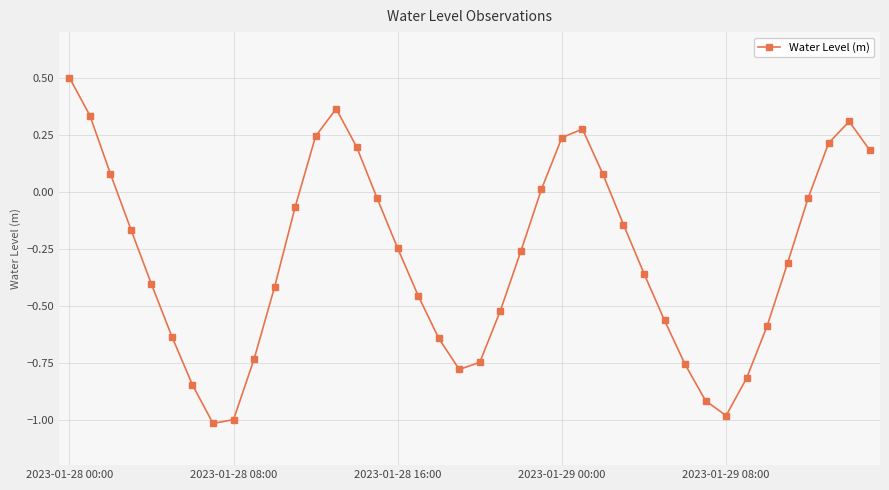

What is the maximum value shown in the chart?

0.5